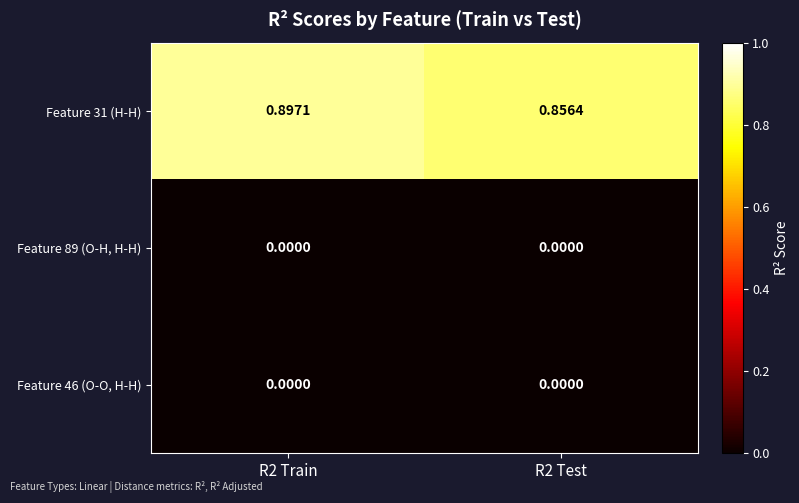

Is the value of Feature 31 (H-H) at R2 Train greater than the value of Feature 46 (O-O, H-H) at R2 Train?

Yes